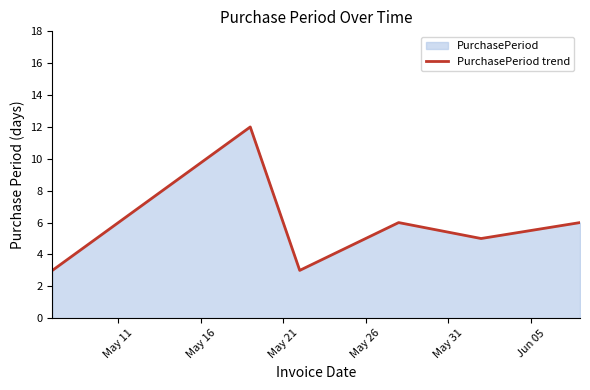

True or false: there are more than 1 points higher than both neighbors.

True